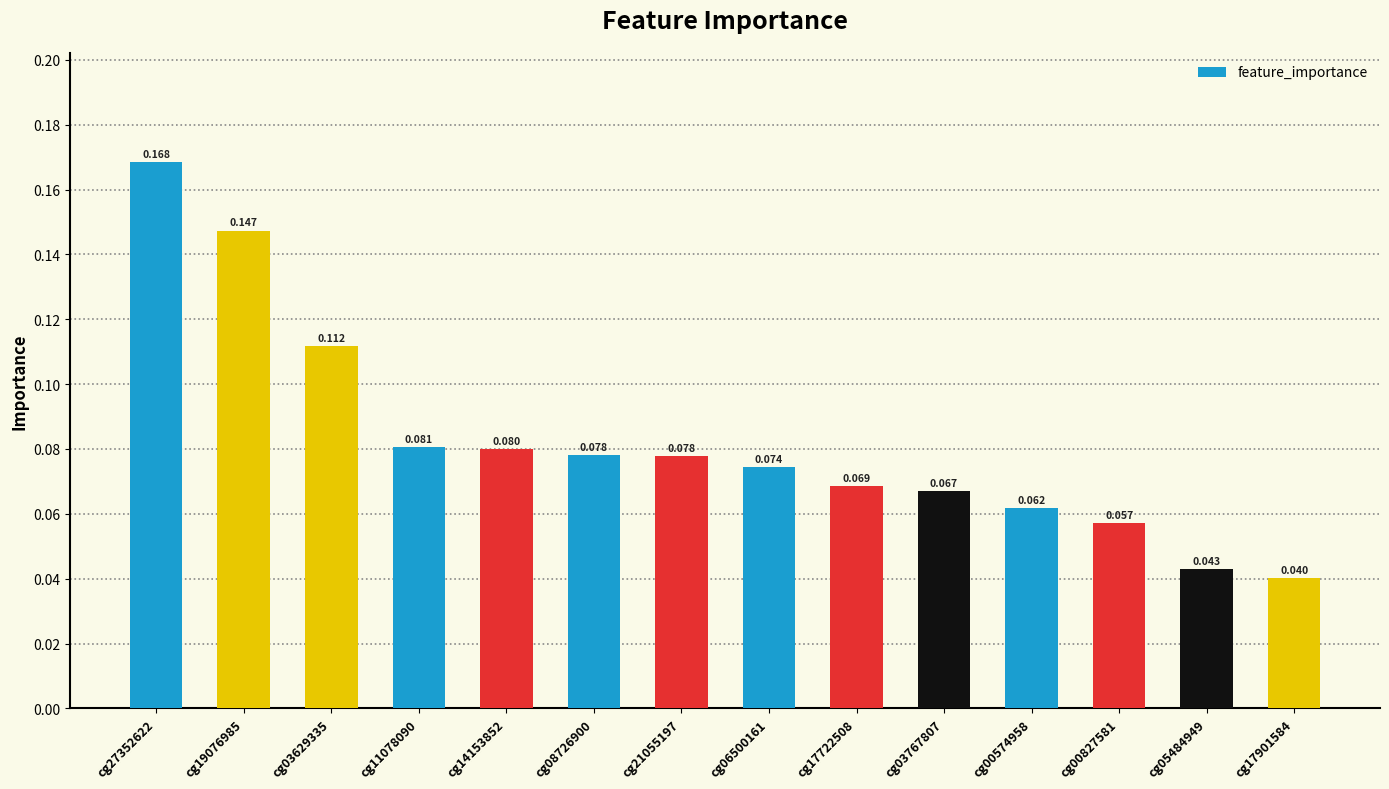

Reading right to left, transcribe all the data shown in this chart.

0.0	0.0	0.1	0.1	0.1	0.1	0.1	0.1	0.1	0.1	0.1	0.1	0.1	0.2